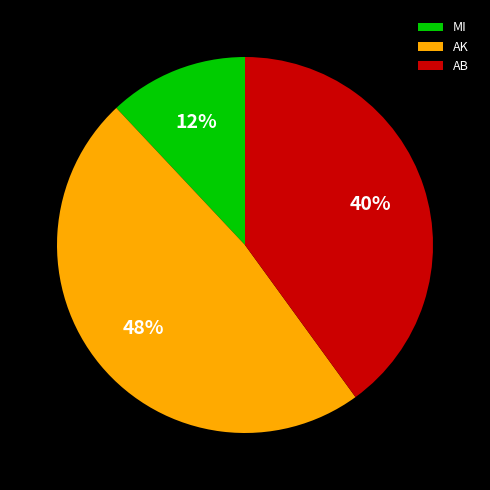

How many slices are in this pie chart?

3